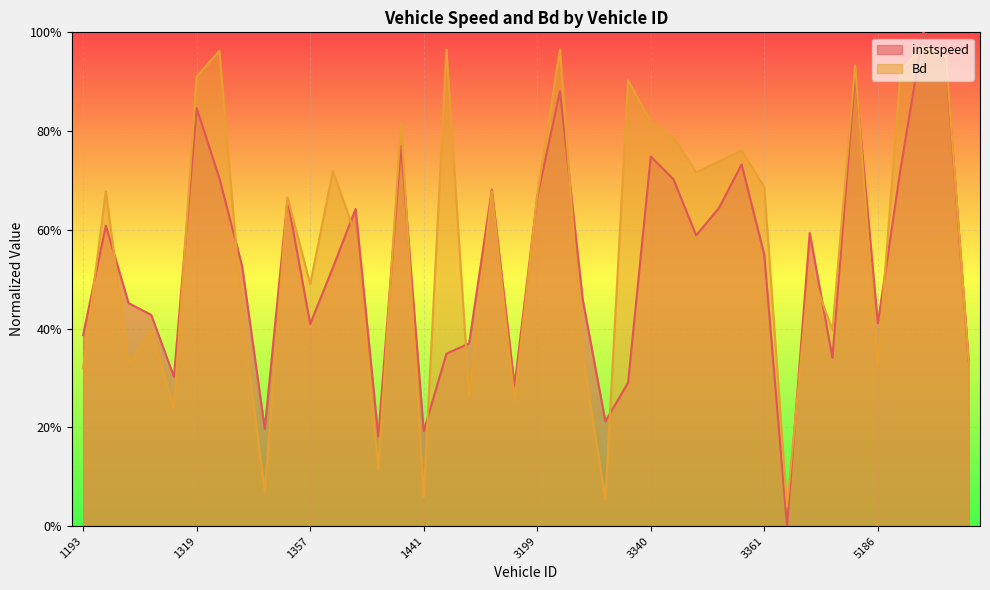

Does the chart display data point markers on the line(s)?

No